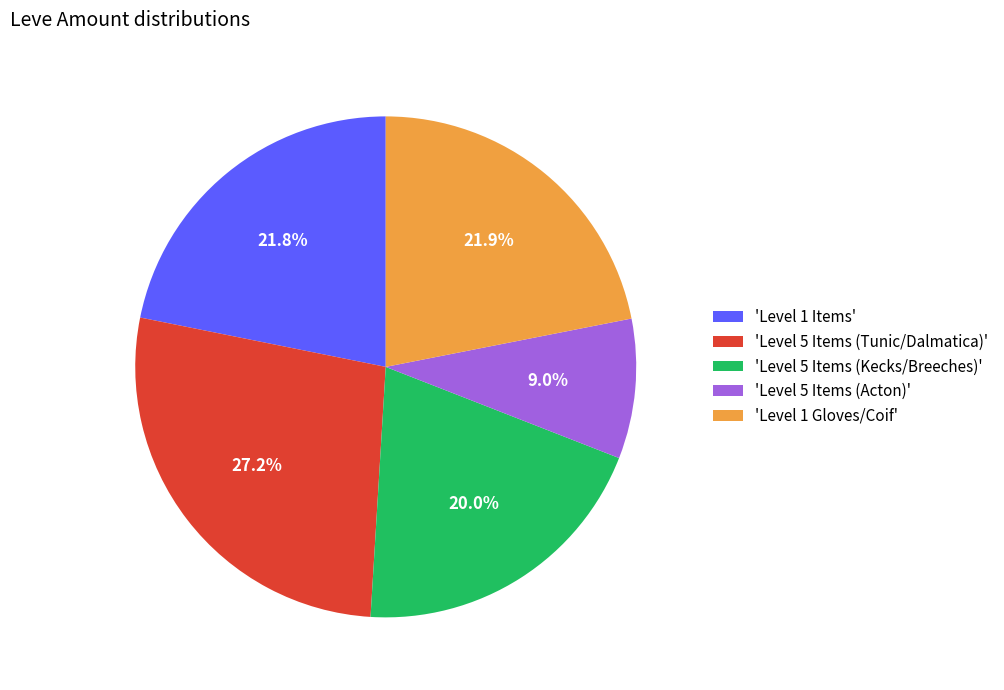

Does any single category account for the majority?

No